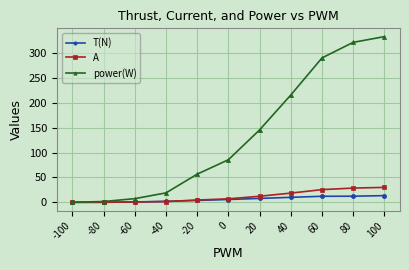

Is the value of T(N) at 20 greater than the value of A at -100?

Yes